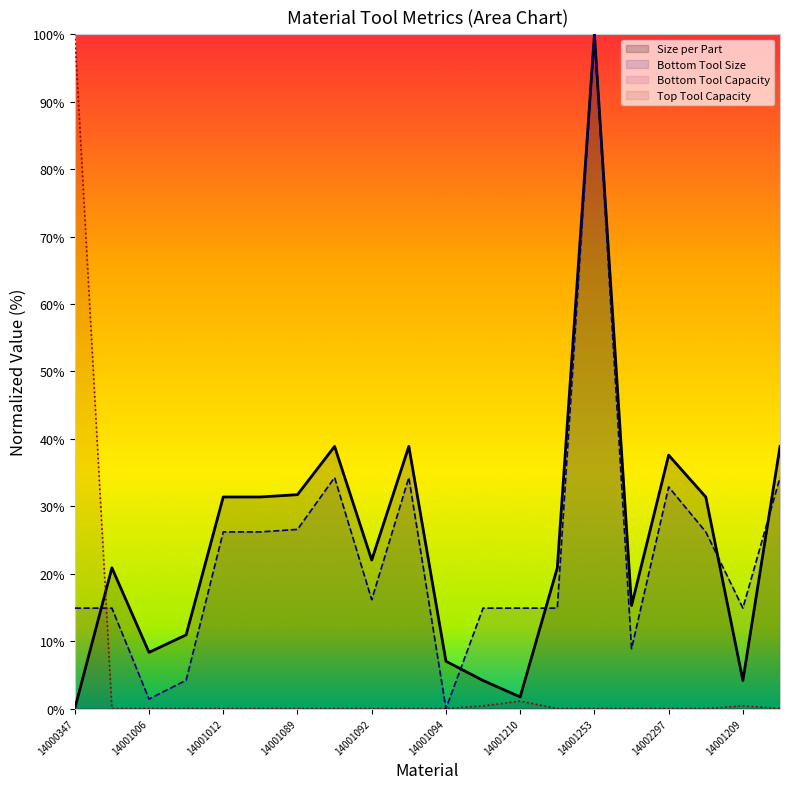

At which label does Size per Part reach its minimum?

14000347